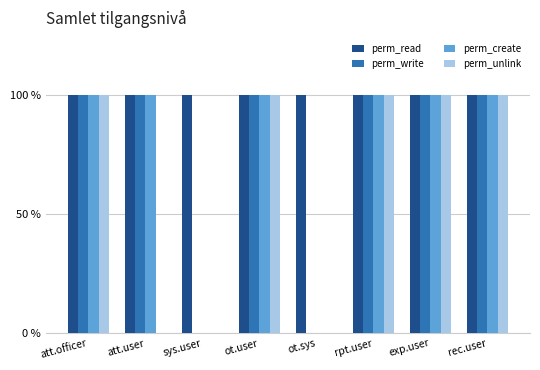

What are all the series names shown in the legend?

perm_read, perm_write, perm_create, perm_unlink